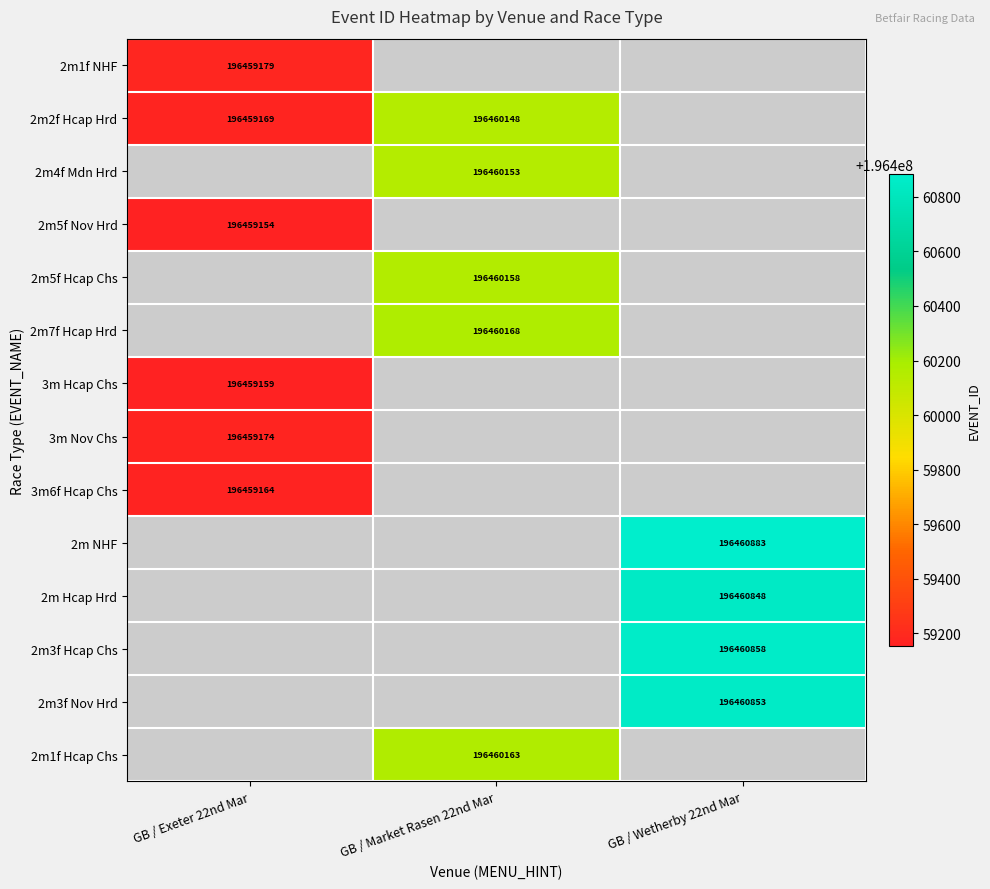

The 2m1f Hcap Chs series shows 258891452 at GB / Market Rasen 22nd Mar. True or false?

False